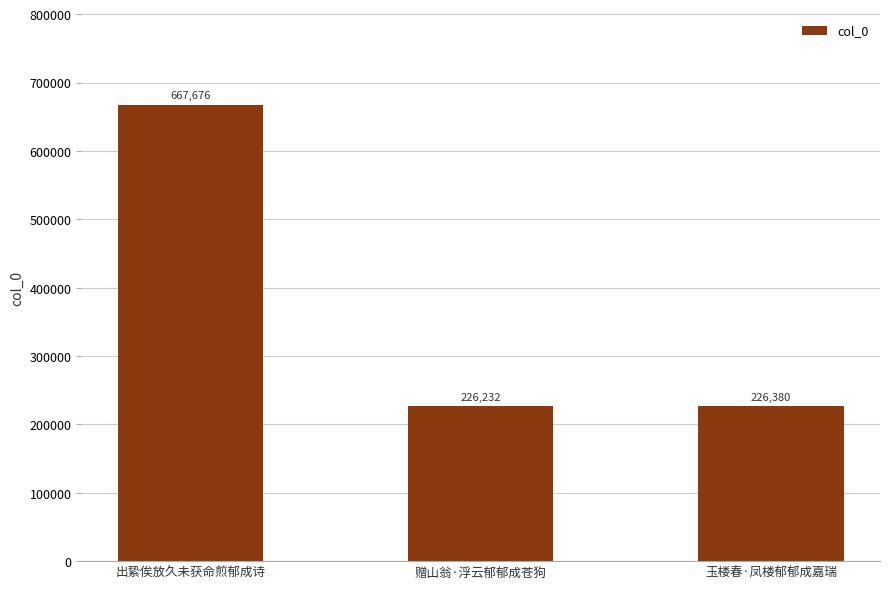

What is the change in value from 出絷俟放久未获命煎郁成诗 to 玉楼春·凤楼郁郁成嘉瑞?

-441296